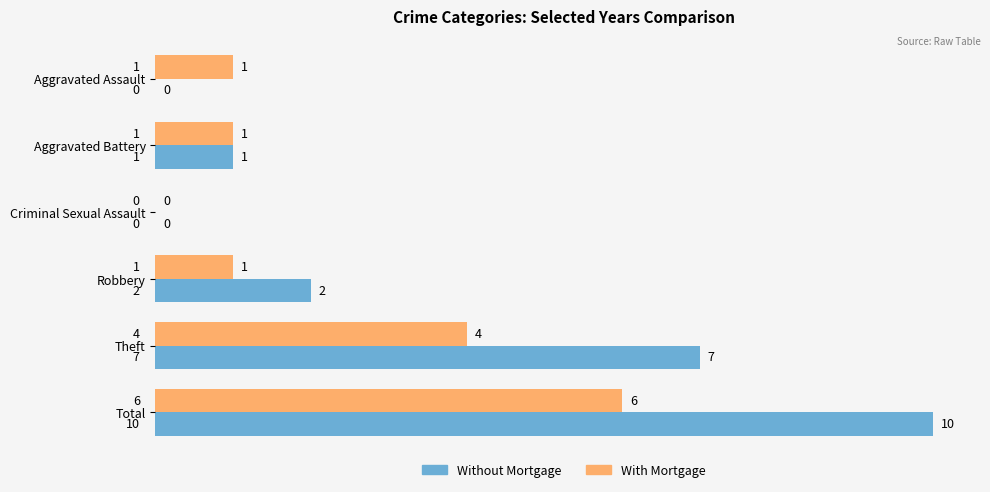

Between Criminal Sexual Assault and Robbery, which series saw the biggest shift?

Without Mortgage